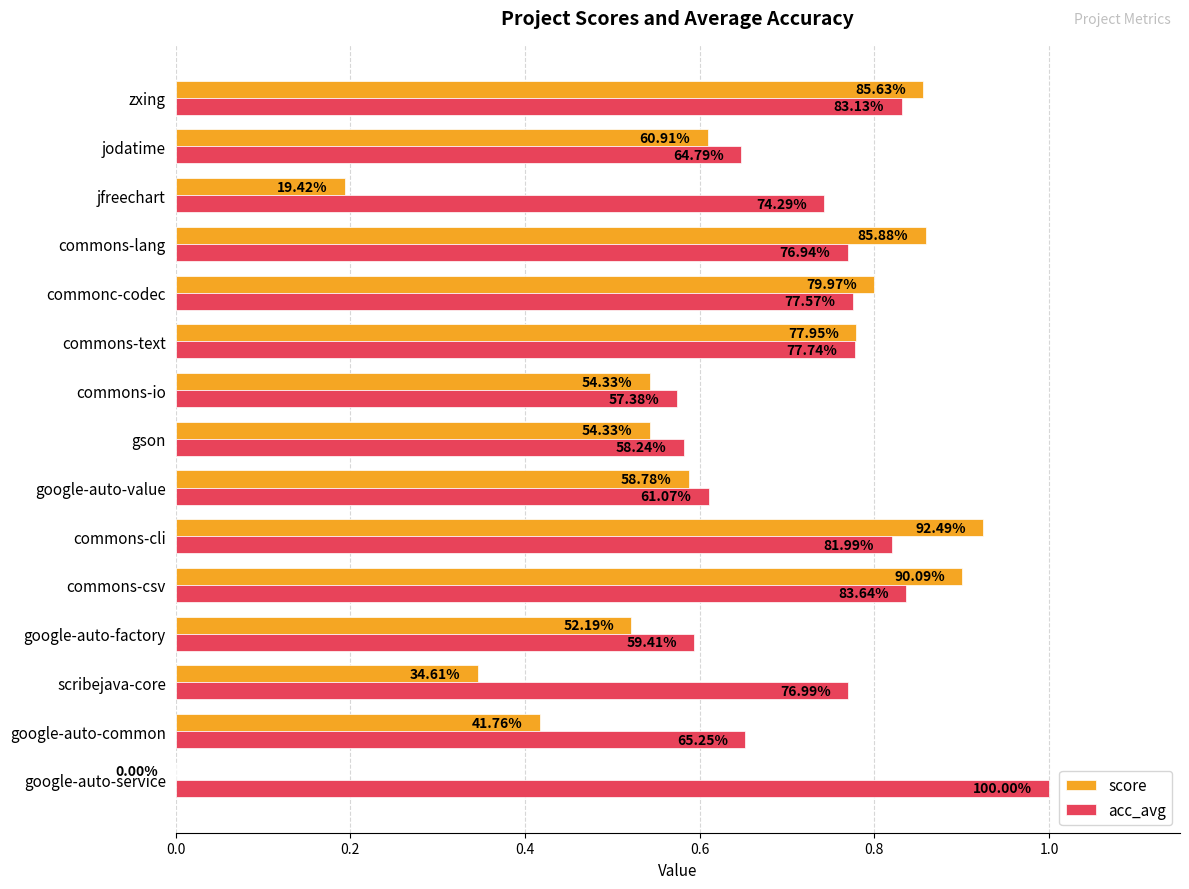

What are all the series names shown in the legend?

score, acc_avg